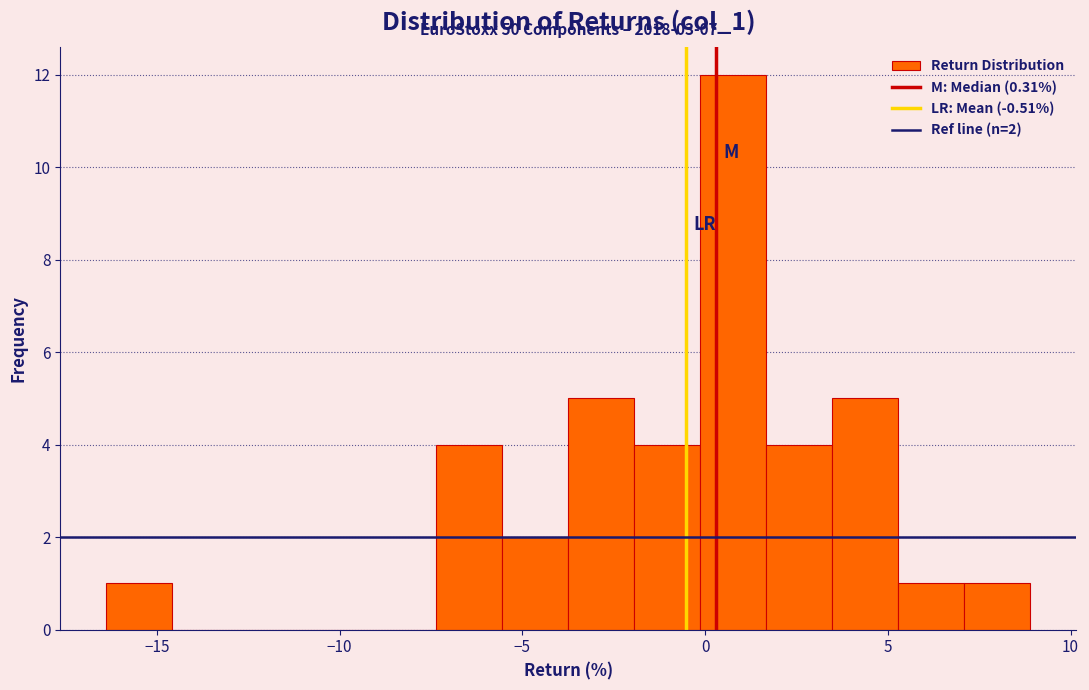

Around what value on the x-axis is the tallest bar? Give the approximate position of its centre, as read against the axis.

1.0